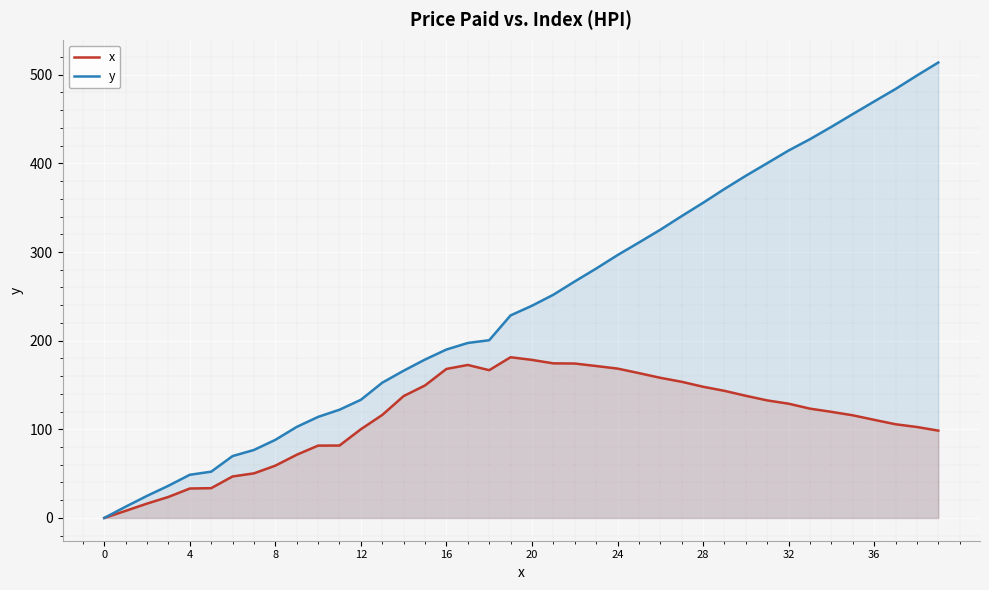

At which category does the chart reach its peak across all series?

39